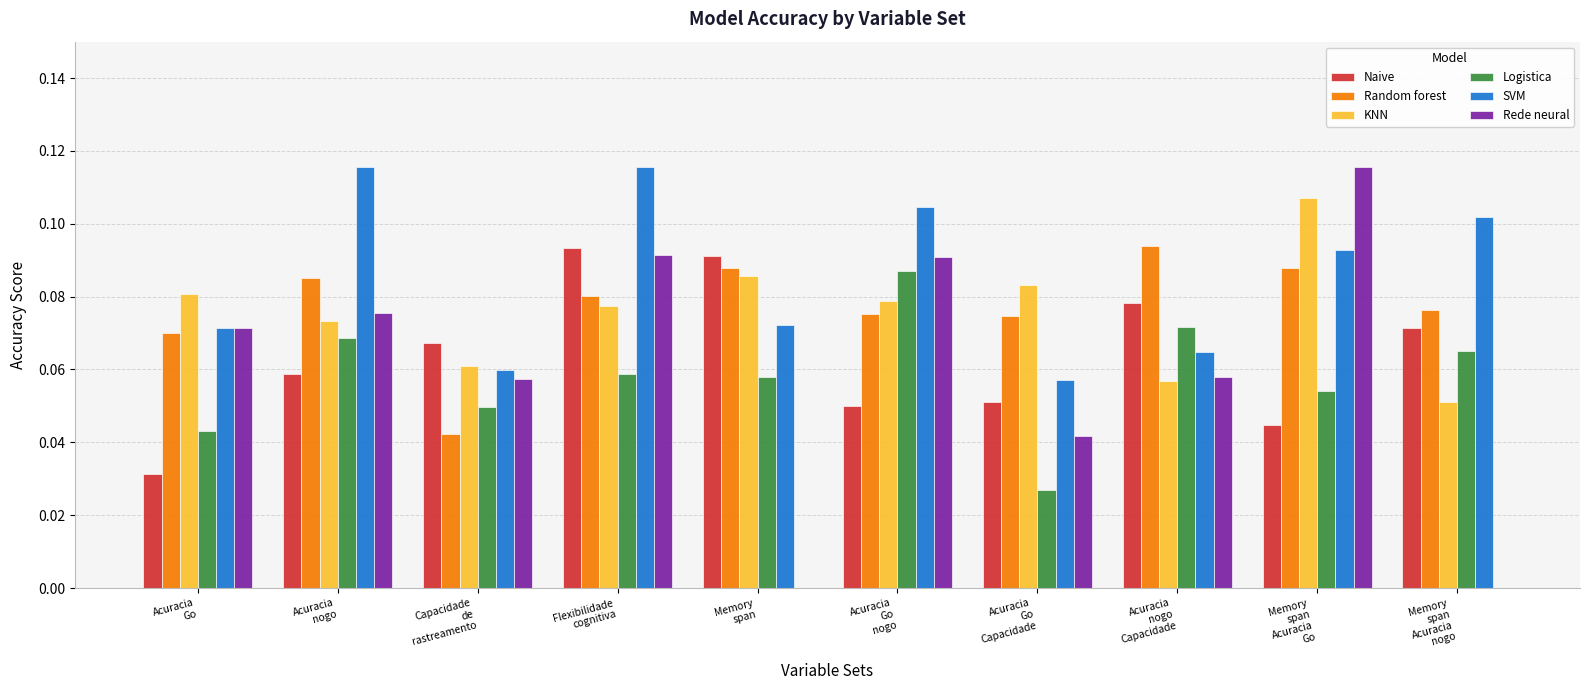

Are the bars horizontal?

No